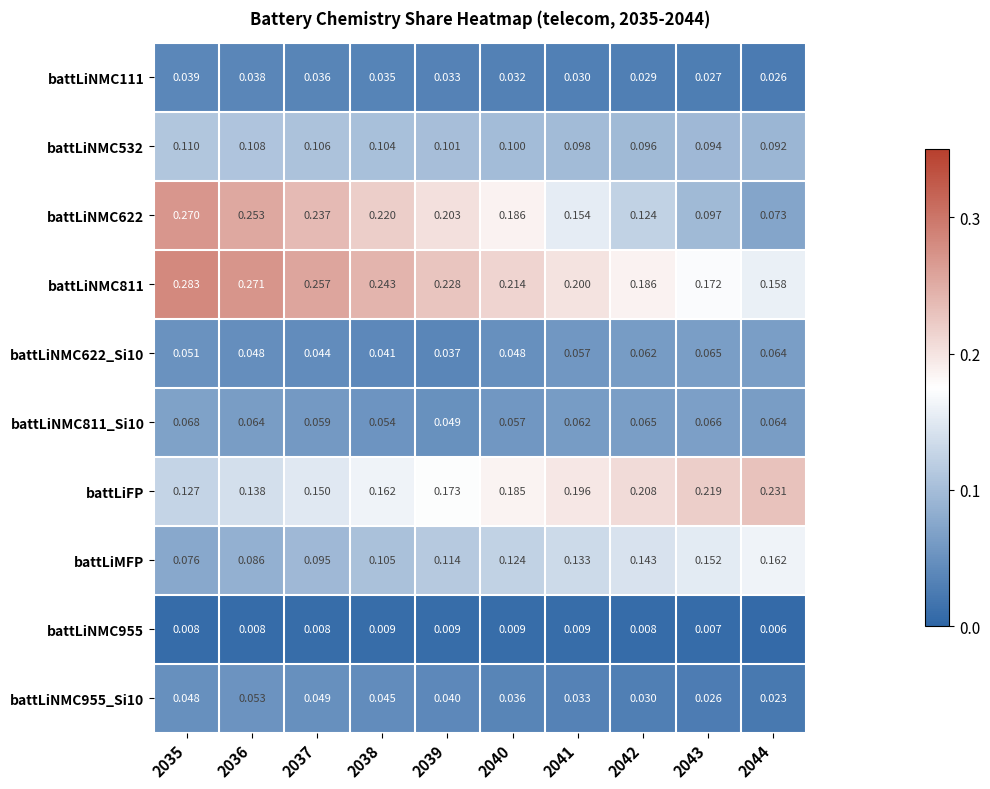

Which category has the highest value across all series?

2035